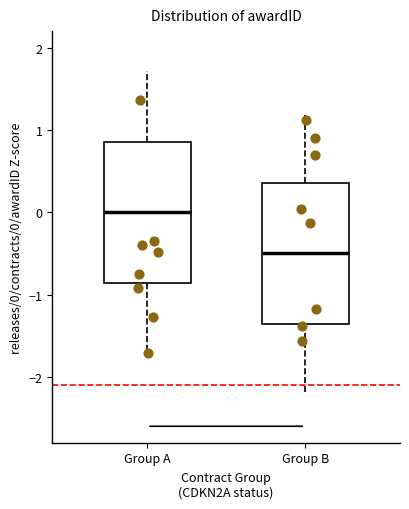

Reading left to right, read every box against the y-axis: the position of its median line, the range the box covers, and the ends of its whiskers. The values are not printed on the chart, so give them approximately, as read against the axis.

Group A: median 0.0, box -0.9 to 0.9, whiskers -1.7 to 1.7
Group B: median -0.5, box -1.4 to 0.4, whiskers -2.2 to 1.2